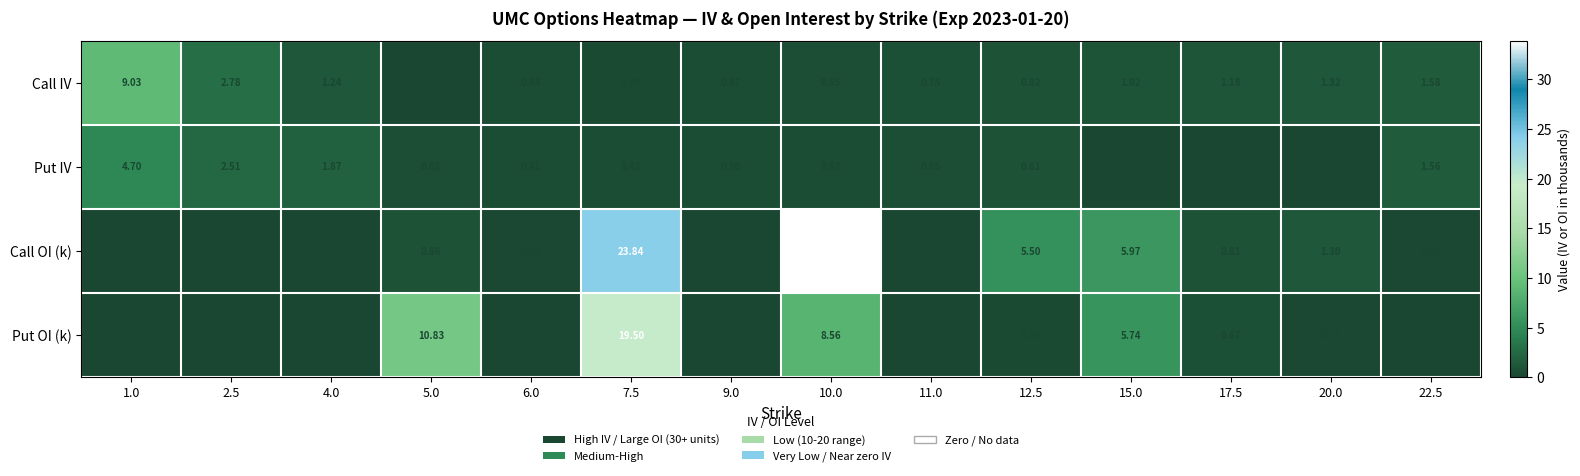

Which series has the largest range (max minus min)?

Call OI (k)